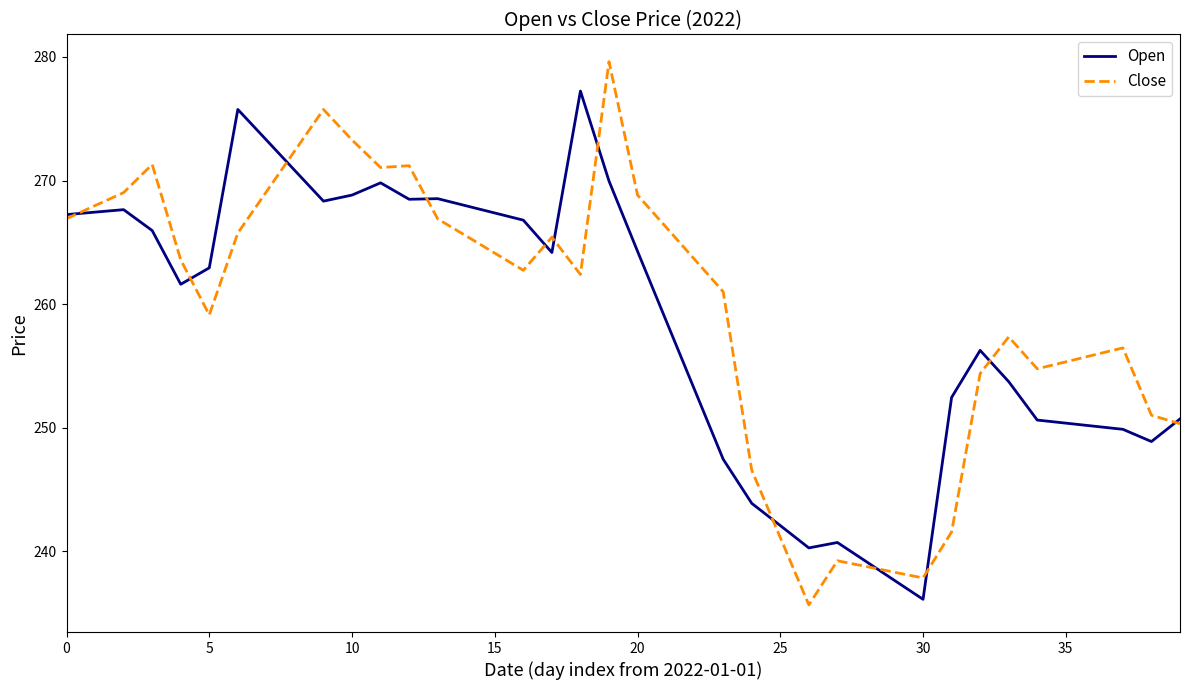

Rank the series by their maximum value, from lowest to highest.

Open, Close